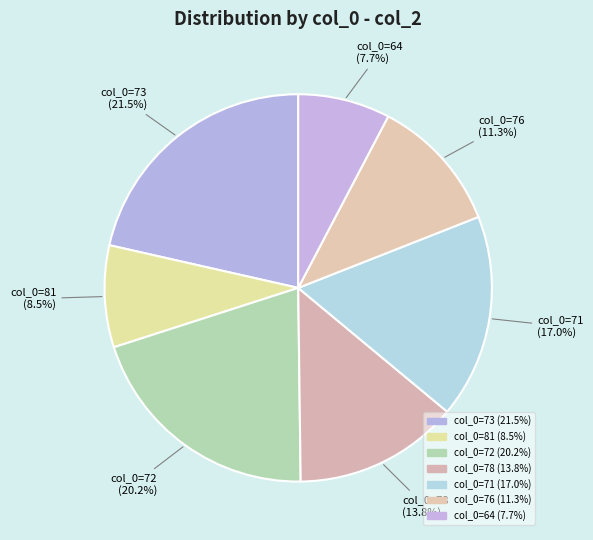

How many slices are in this pie chart?

7